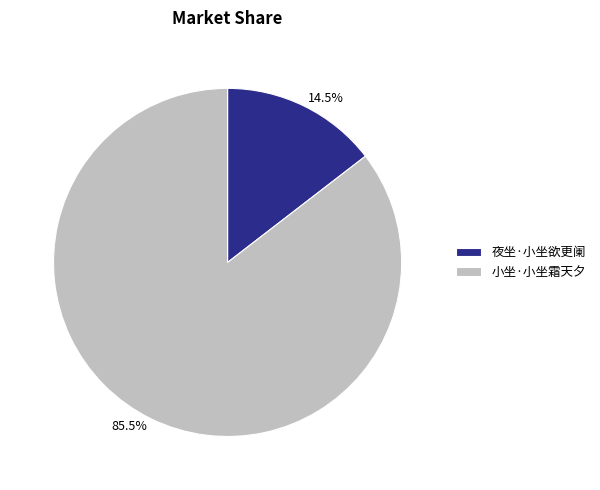

What portion of the pie excludes 夜坐·小坐欲更阑?

85.5%